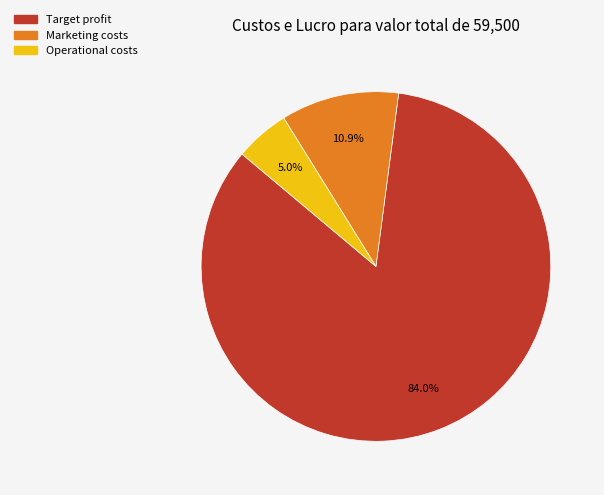

To the nearest percent, what is the difference between the Marketing costs and Operational costs slice percentages?

6%